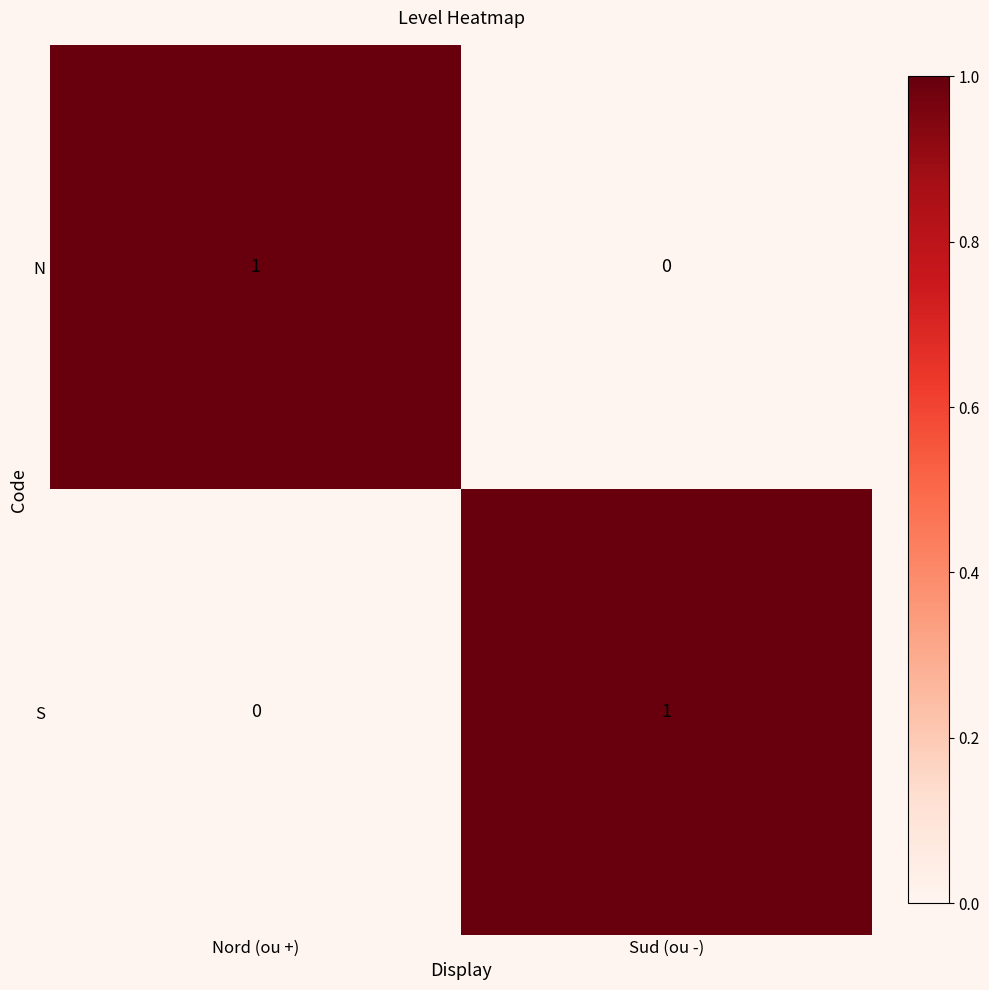

True or false: S has a value of 2 at Sud (ou -).

False